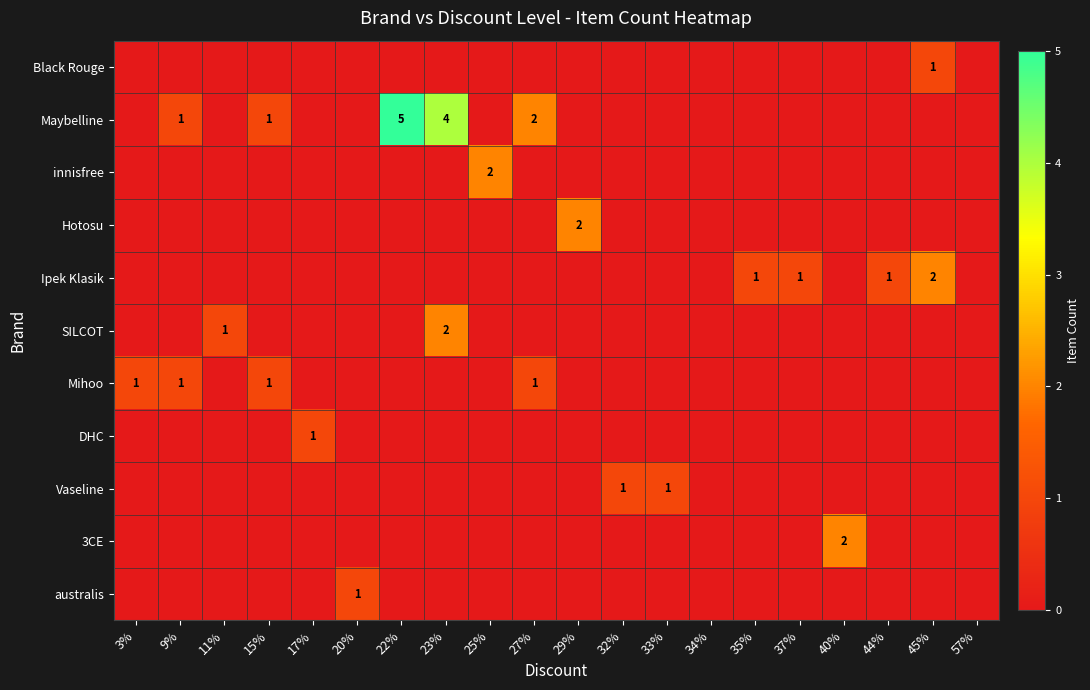

The Maybelline series shows 3 at 27%. True or false?

False